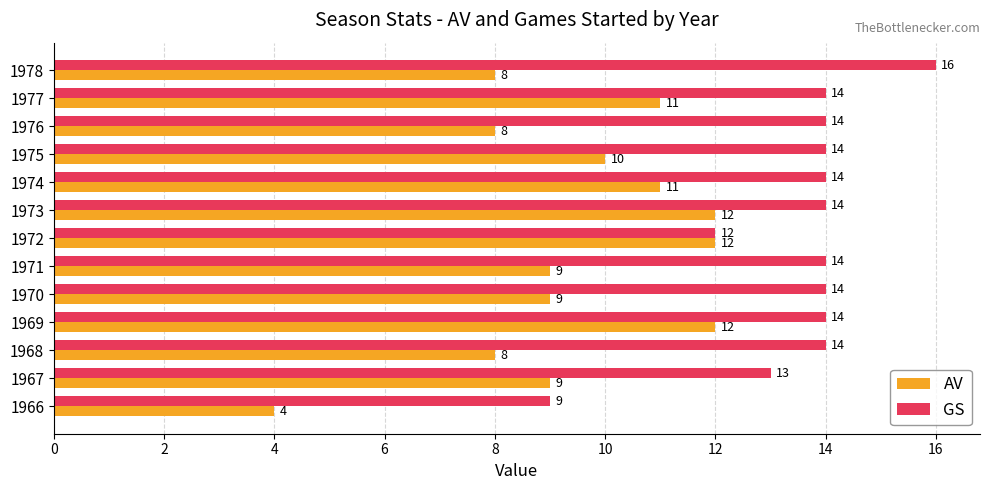

True or false: AV has a value of 12 at 1971.

False